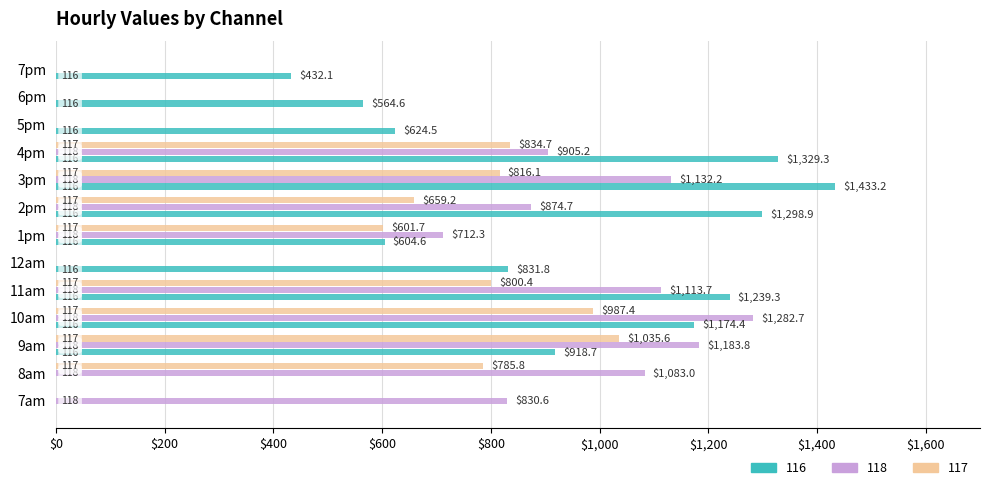

The value of 117 at 7am is 0.0. True or false?

True